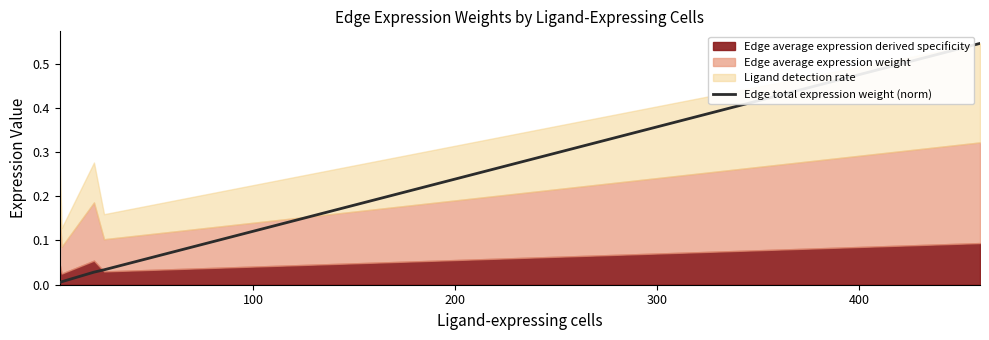

Rank the categories by value from highest to lowest.

400, 300, 200, 100, 0